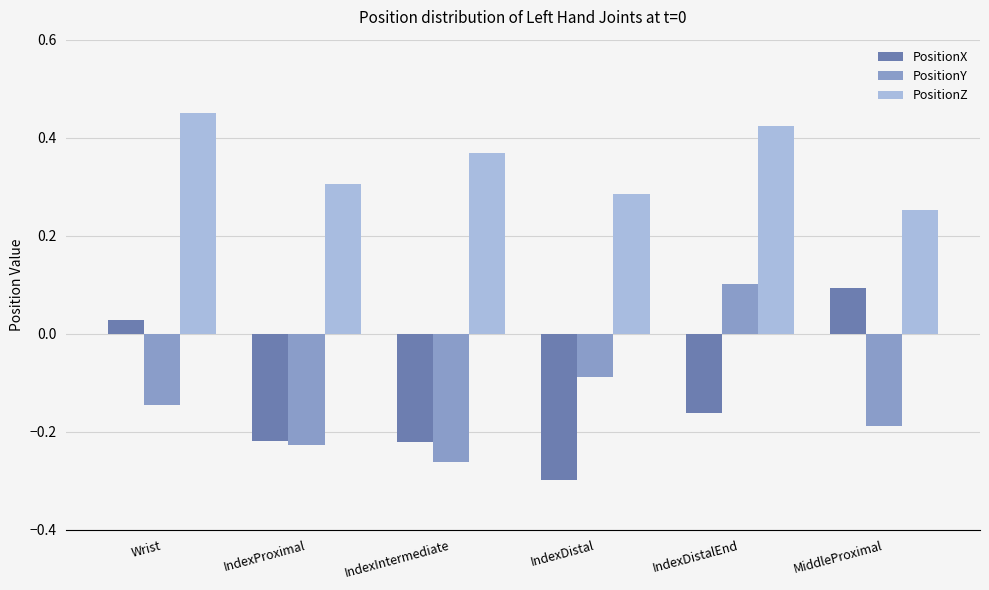

True or false: PositionY has a value of -0.3 at IndexIntermediate.

True